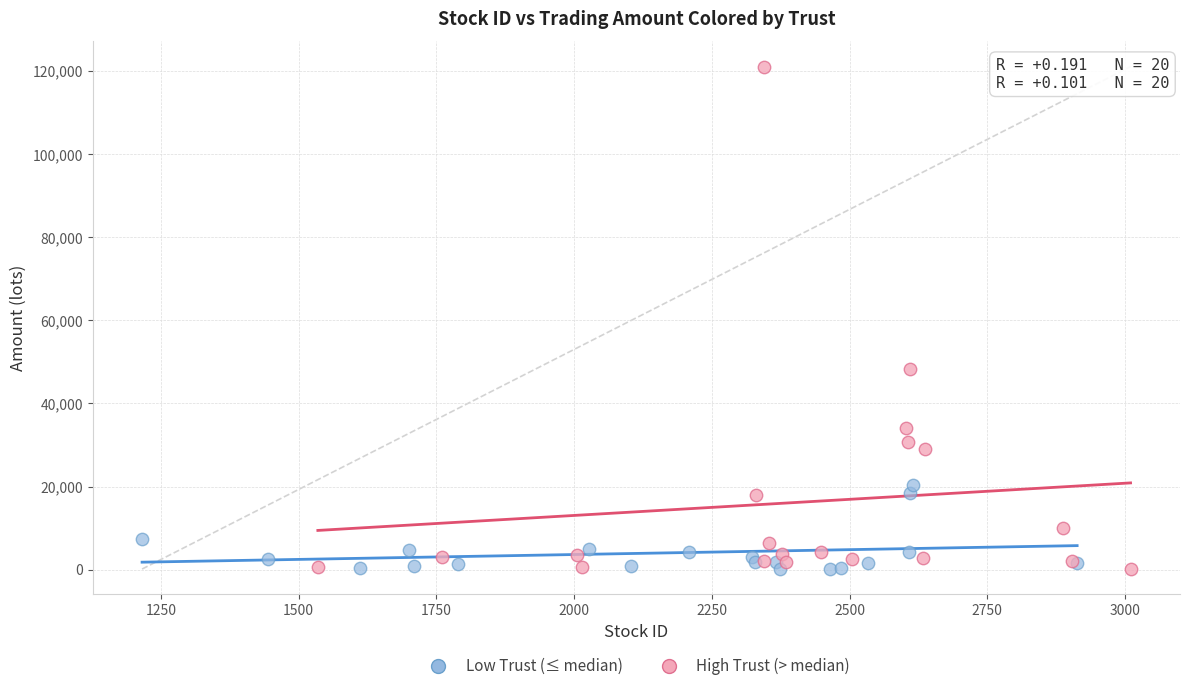

Which series contains the highest Y value?

High Trust (> median)